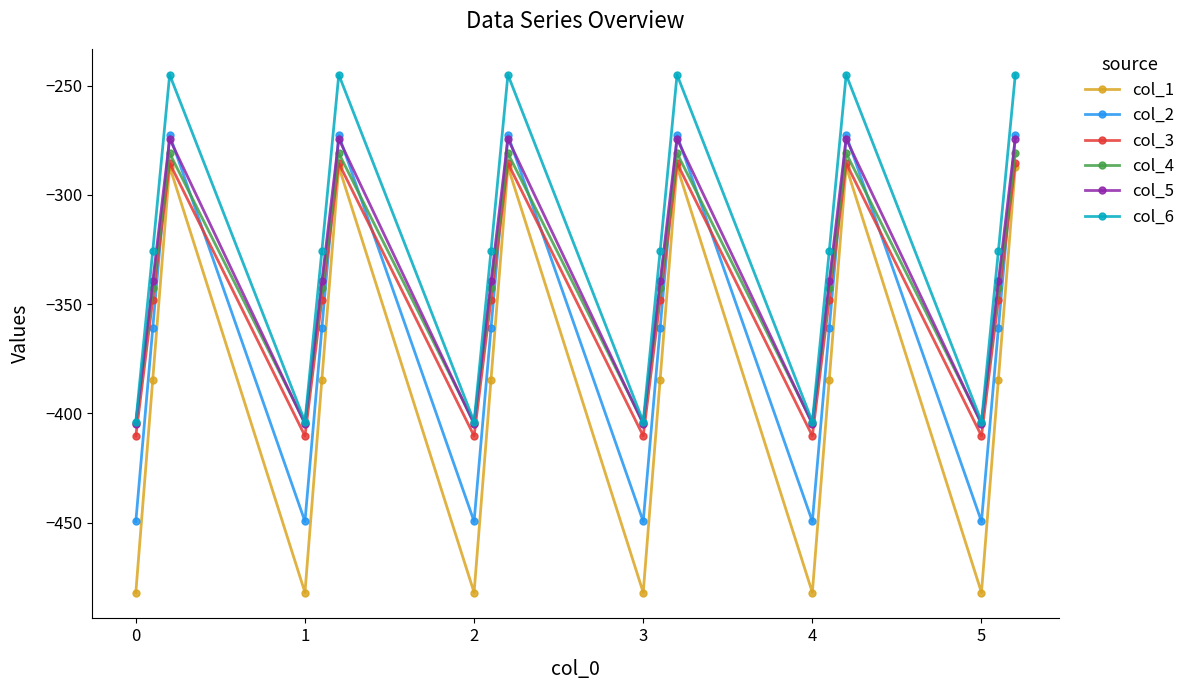

What is the highest value of the col_2 series?

-272.7